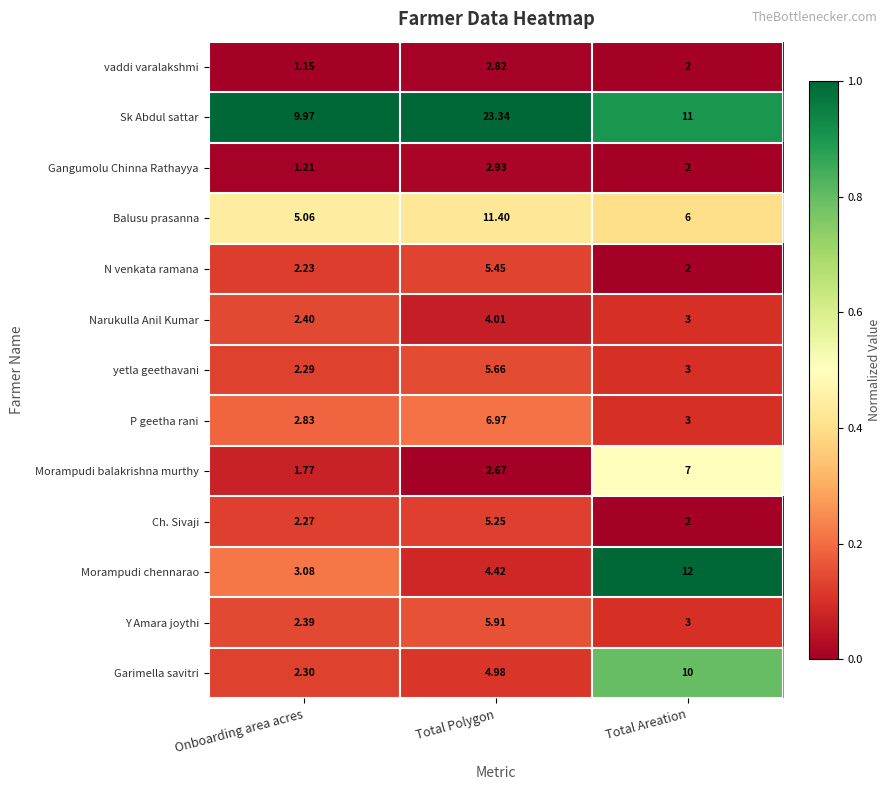

Rank the series by their maximum value, from highest to lowest.

Sk Abdul sattar, Morampudi chennarao, Balusu prasanna, Garimella savitri, Morampudi balakrishna murthy, P geetha rani, Y Amara joythi, yetla geethavani, N venkata ramana, Ch. Sivaji, Narukulla Anil Kumar, Gangumolu Chinna Rathayya, vaddi varalakshmi